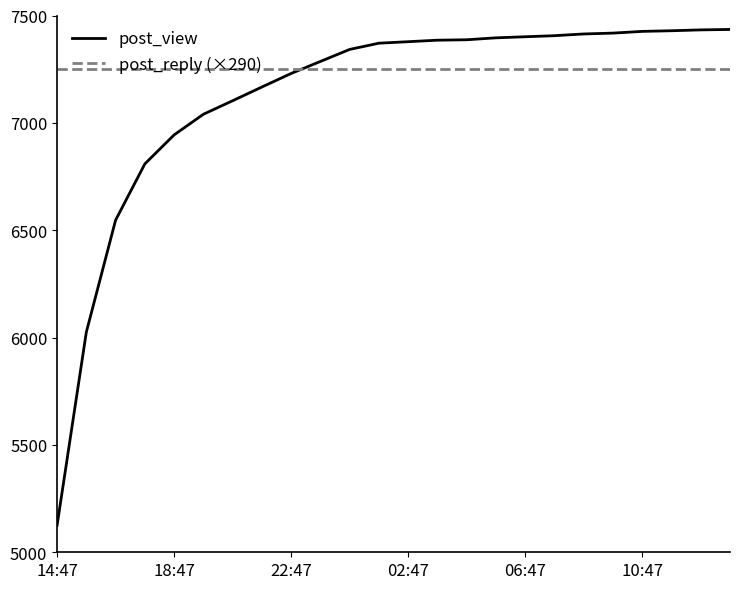

Rank the series by their maximum value, from highest to lowest.

post_view, post_reply (×290)